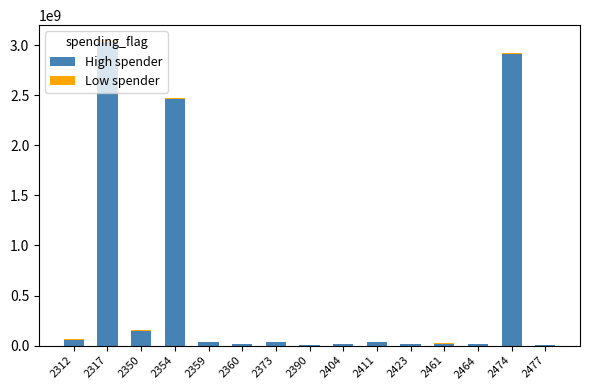

Rank the categories by High spender value from highest to lowest.

2317, 2474, 2354, 2350, 2312, 2411, 2359, 2373, 2461, 2423, 2360, 2464, 2404, 2477, 2390